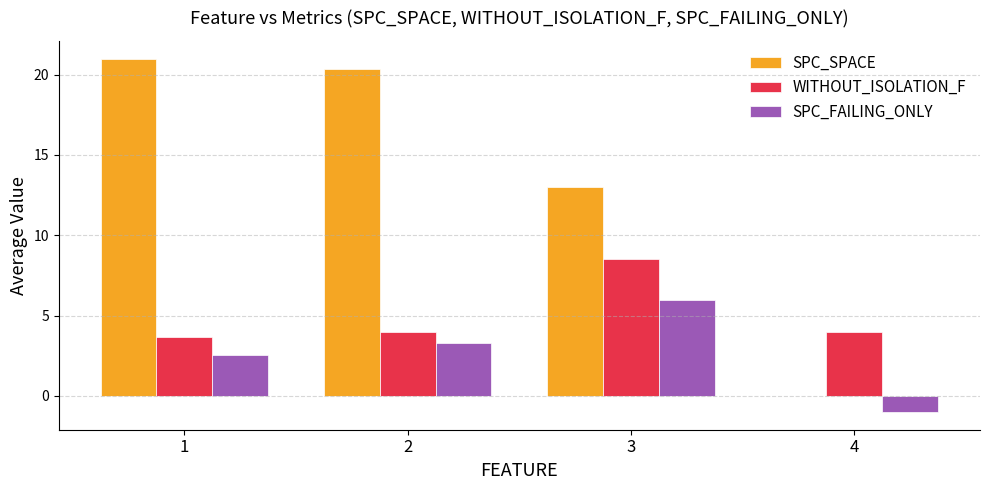

Which series has the widest spread of values?

SPC_SPACE